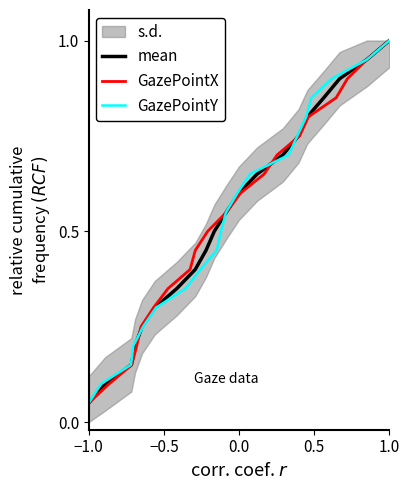

True or false: GazePointY and GazePointX cross at least once.

False